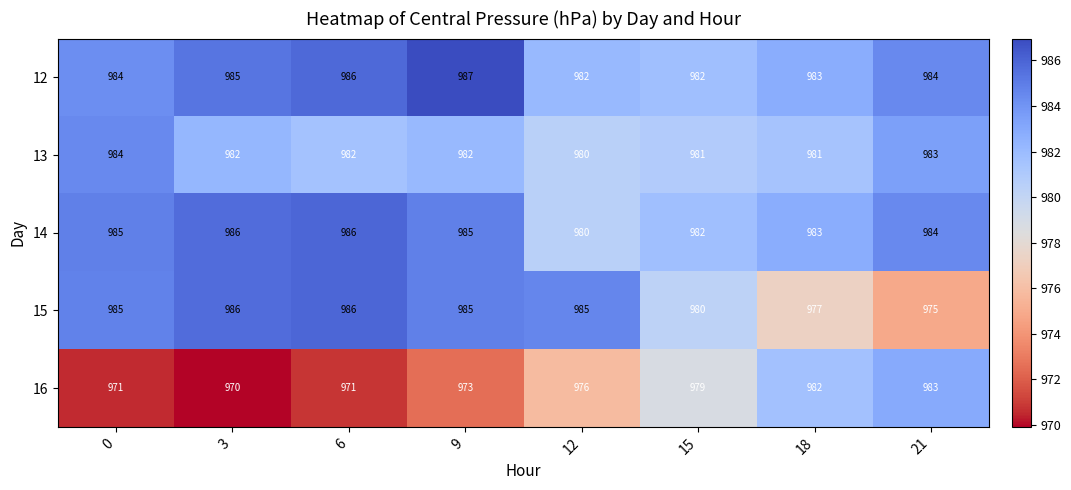

What is the difference between the second highest and second lowest values in the 16 series?

11